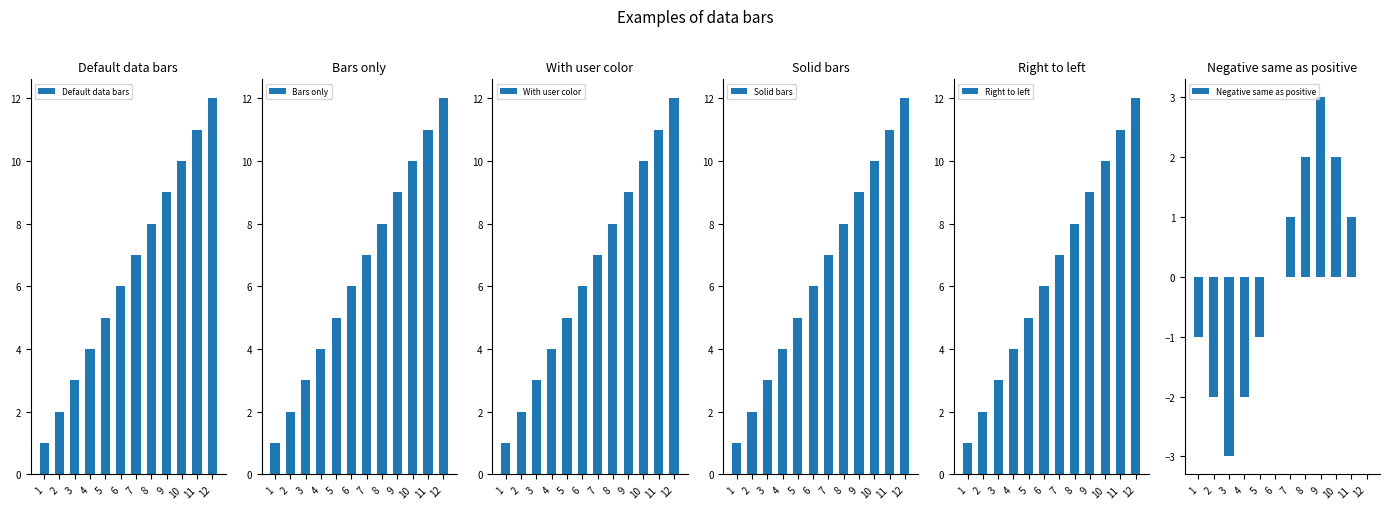

Reading right to left, what are all the values shown in this chart?

Default data bars: 12=12	11=11	10=10	9=9	8=8	7=7	6=6	5=5	4=4	3=3	2=2	1=1
Bars only: 12=12	11=11	10=10	9=9	8=8	7=7	6=6	5=5	4=4	3=3	2=2	1=1
With user color: 12=12	11=11	10=10	9=9	8=8	7=7	6=6	5=5	4=4	3=3	2=2	1=1
Solid bars: 12=12	11=11	10=10	9=9	8=8	7=7	6=6	5=5	4=4	3=3	2=2	1=1
Right to left: 12=12	11=11	10=10	9=9	8=8	7=7	6=6	5=5	4=4	3=3	2=2	1=1
Negative same as positive: 12=0	11=1	10=2	9=3	8=2	7=1	6=0	5=-1	4=-2	3=-3	2=-2	1=-1